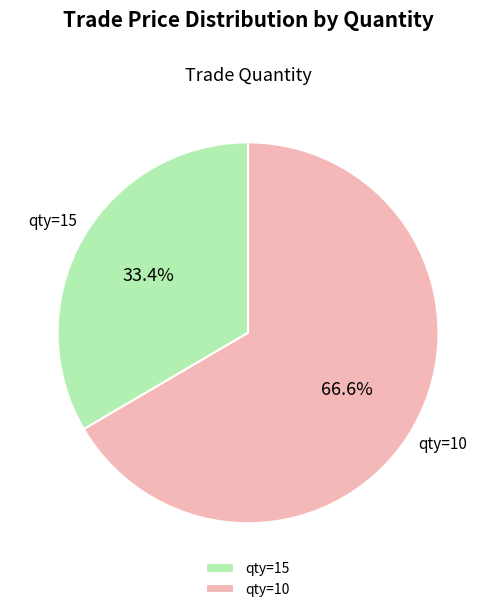

Between qty=10 and qty=15, which is larger?

qty=10